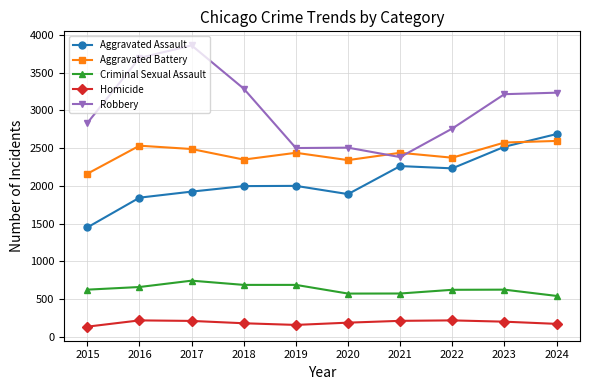

At which label is Robbery closest to 3120?

2023